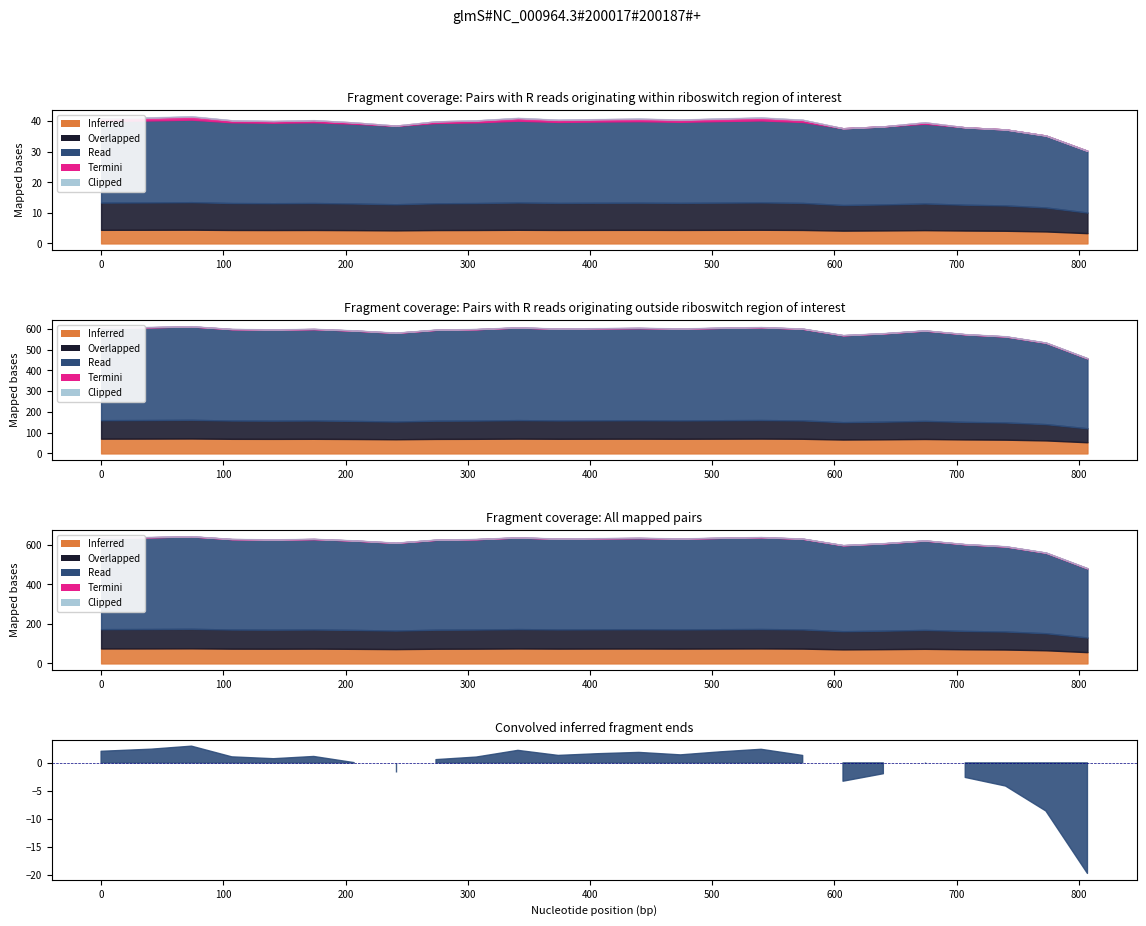

Rank the categories by value from highest to lowest.

74, 41, 540, 341, 0, 507, 440, 407, 474, 374, 574, 174, 107, 307, 141, 274, 674, 207, 241, 640, 707, 607, 740, 773, 807